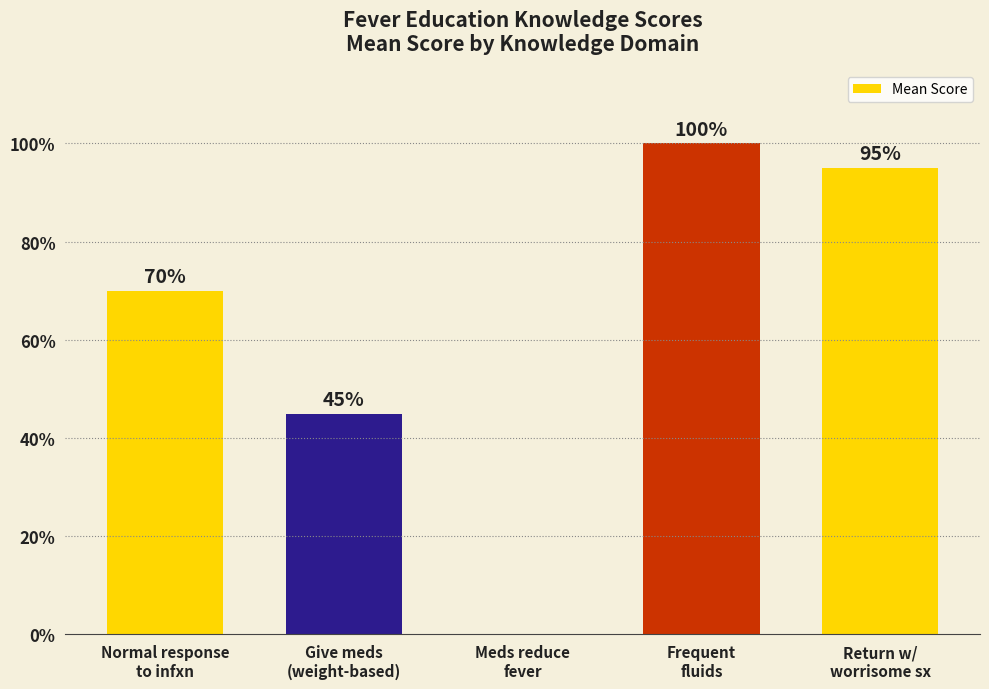

Are the bars grouped side by side (vs. stacked)?

No